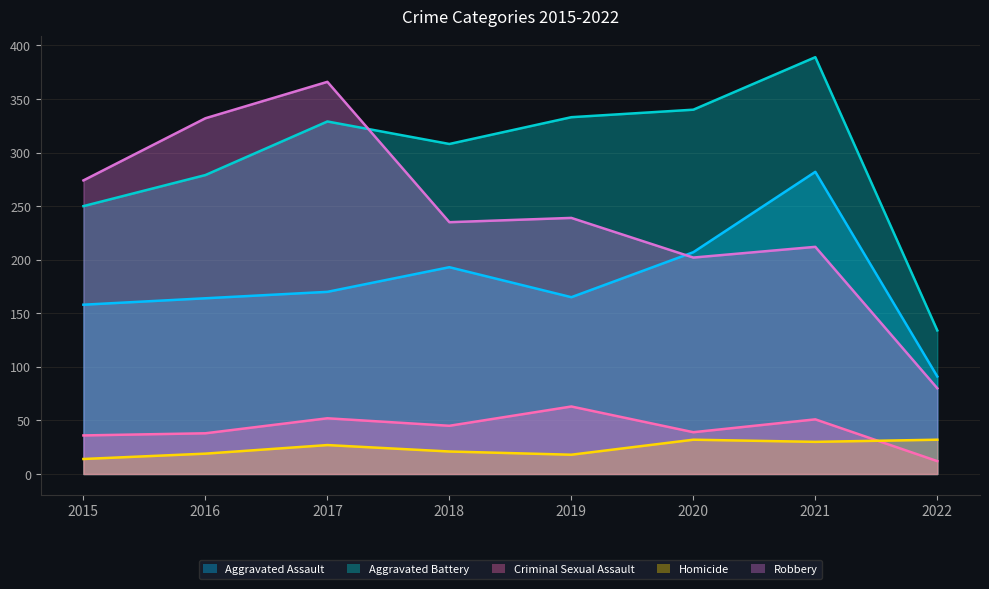

Which series has the largest total across all categories?

Aggravated Battery